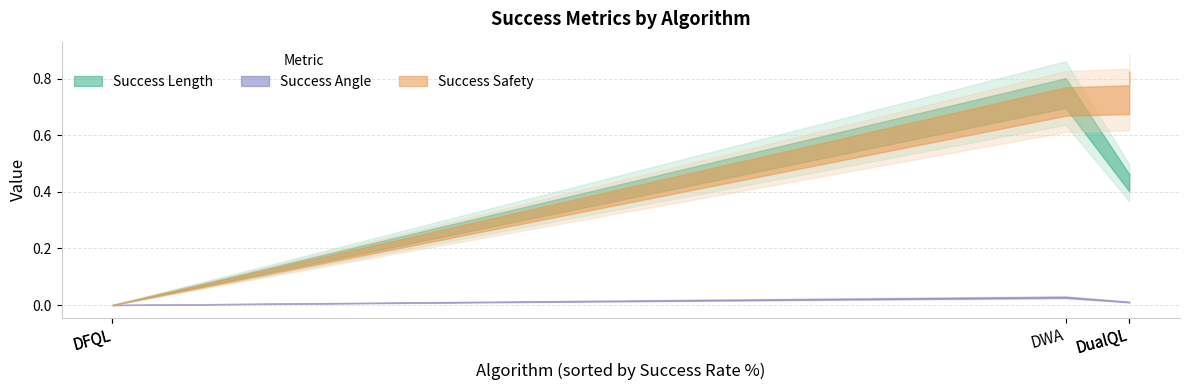

How many Success Safety values are between 0 and 1?

5